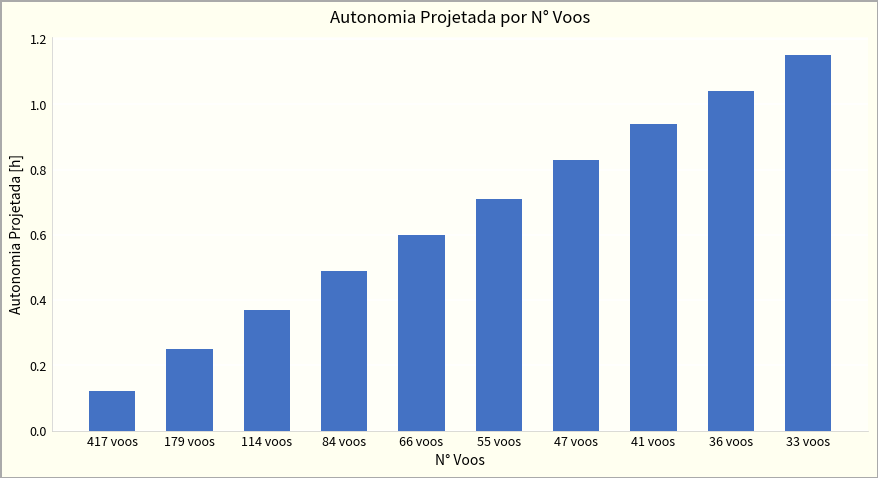

What is the sum of the values at 47 voos and 84 voos?

1.3